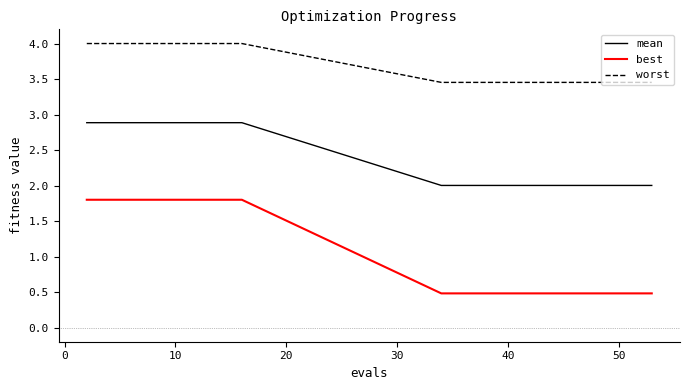

True or false: best and worst cross at least once.

False